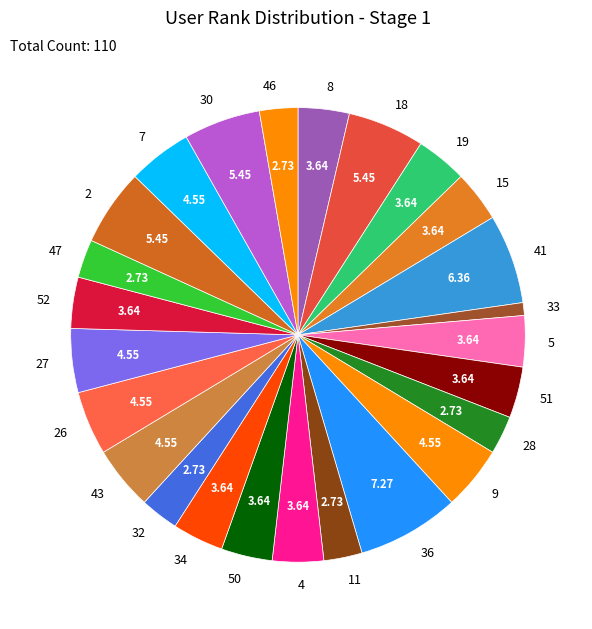

Does 15 represent more than half of the total?

No